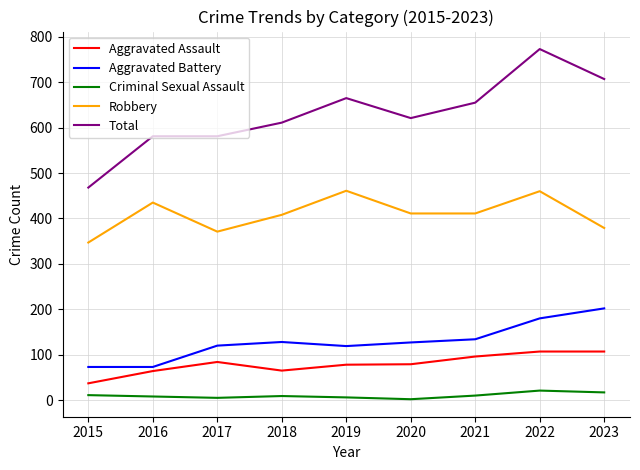

Which series changed the most between 2020 and 2022?

Total